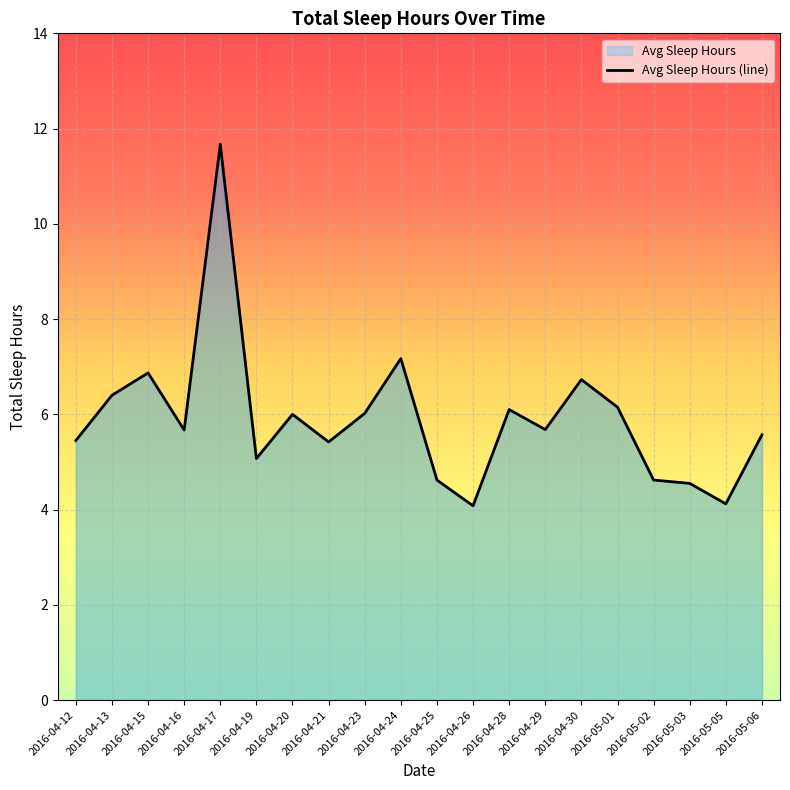

How many values are below 5?

5